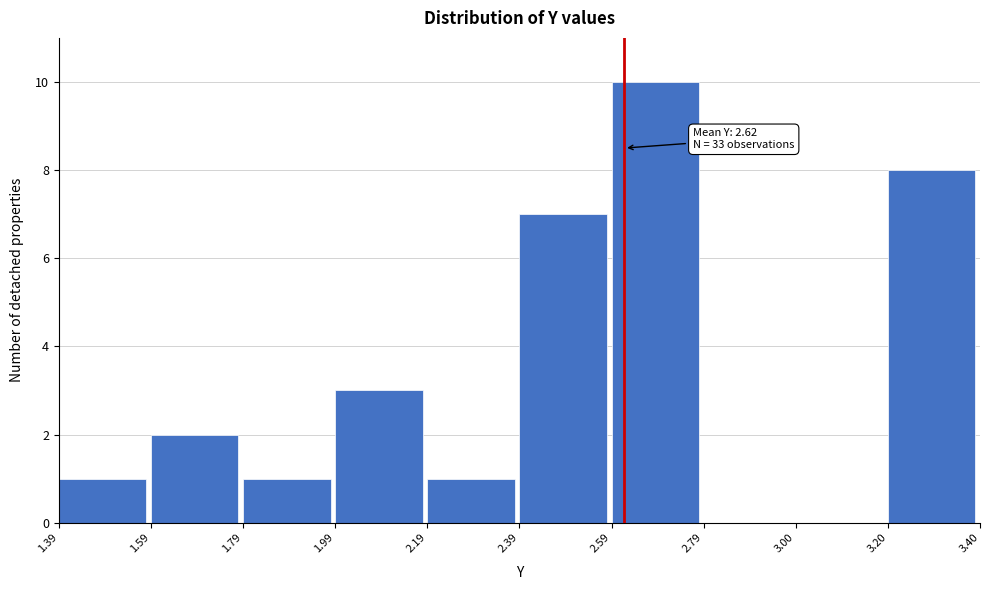

Which range on the x-axis has the tallest bar?

2.59 to 2.79